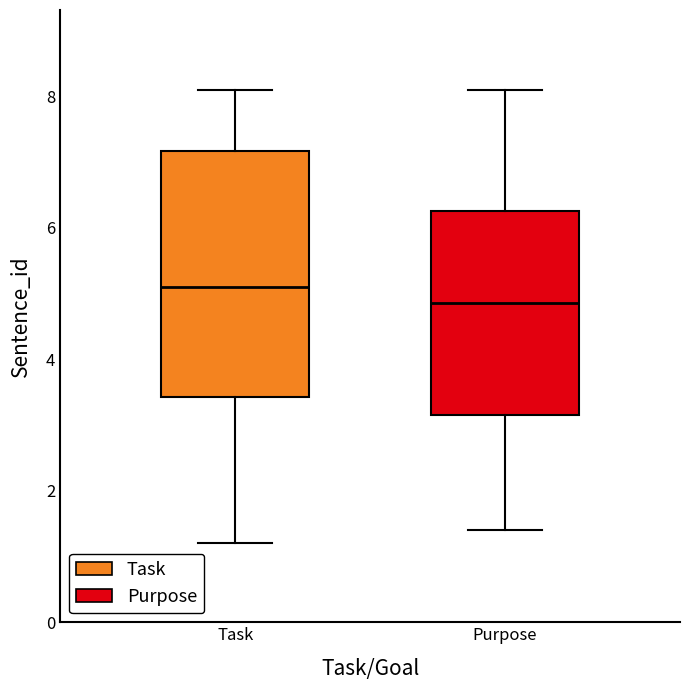

Comparing the boxes themselves (not the whiskers), which one is the tallest?

Task